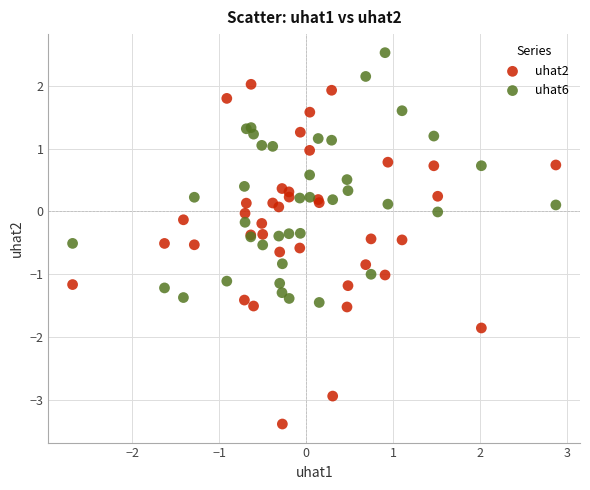

Which series contains the lowest Y value?

uhat2